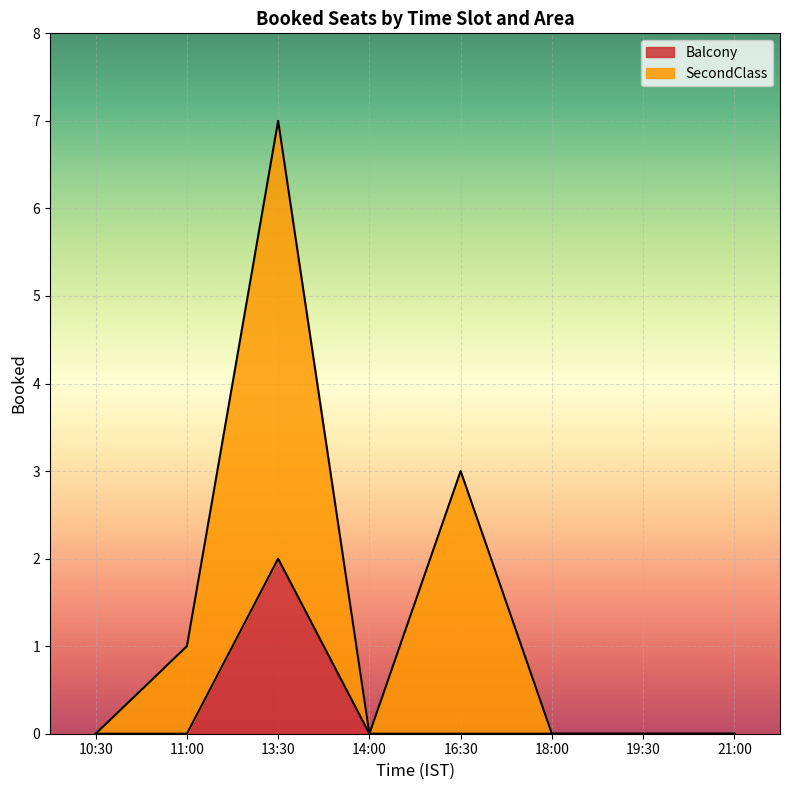

List the series in order of their peak value, highest first.

SecondClass, Balcony